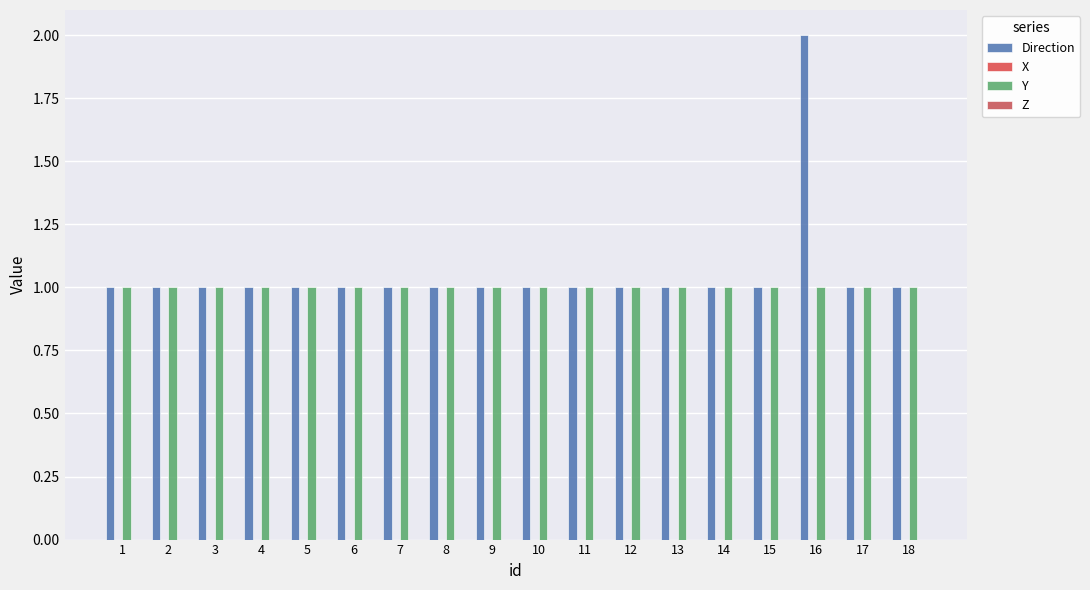

At how many categories does at least one series exceed 1?

1